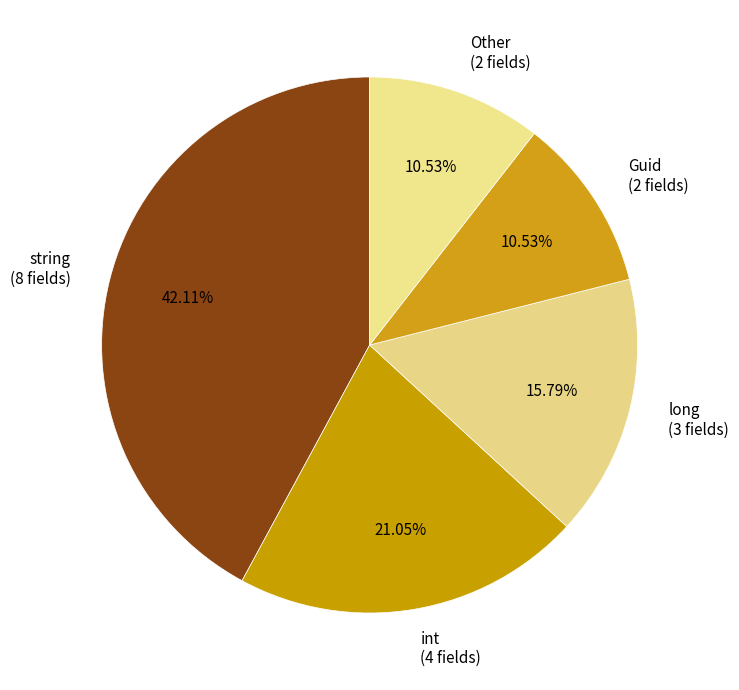

Which category has the biggest portion of the pie?

string (8 fields)